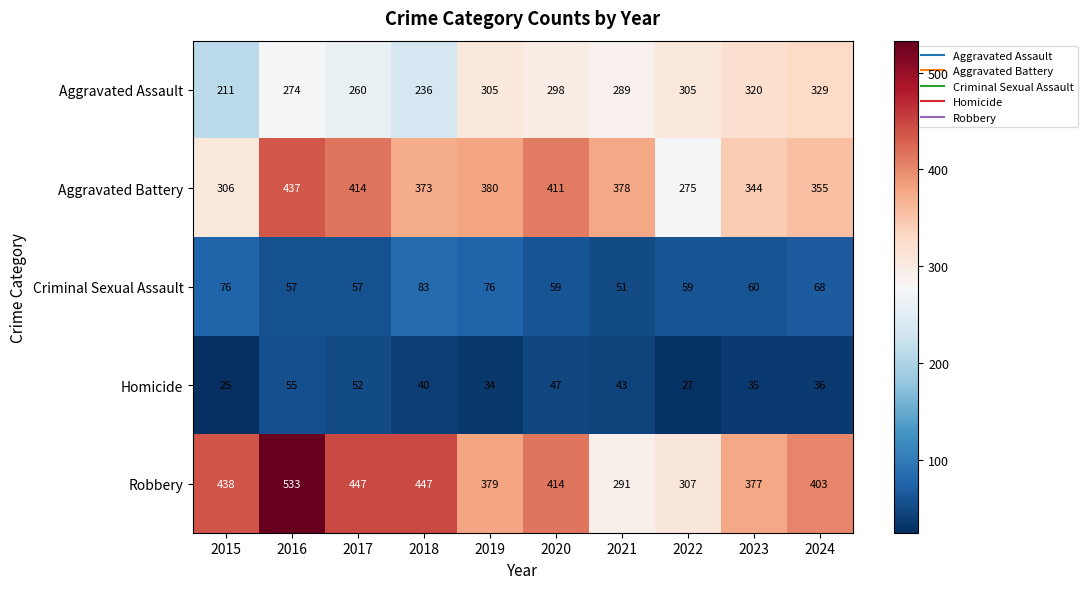

Where is Homicide nearest to the value 40?

2018